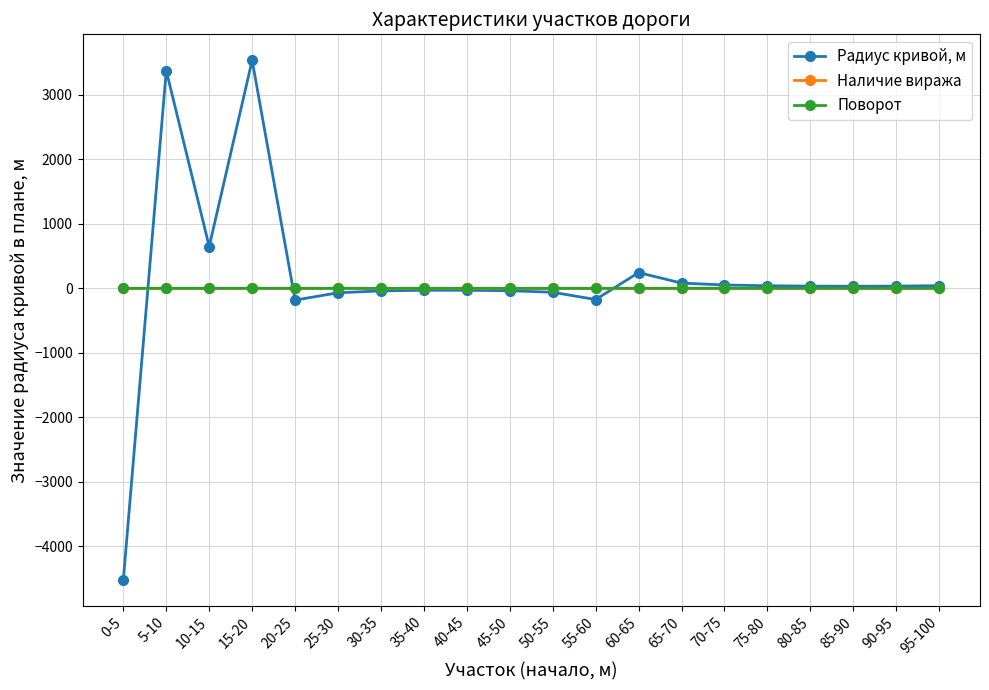

Which category has the highest value in the Радиус кривой, м series?

15-20